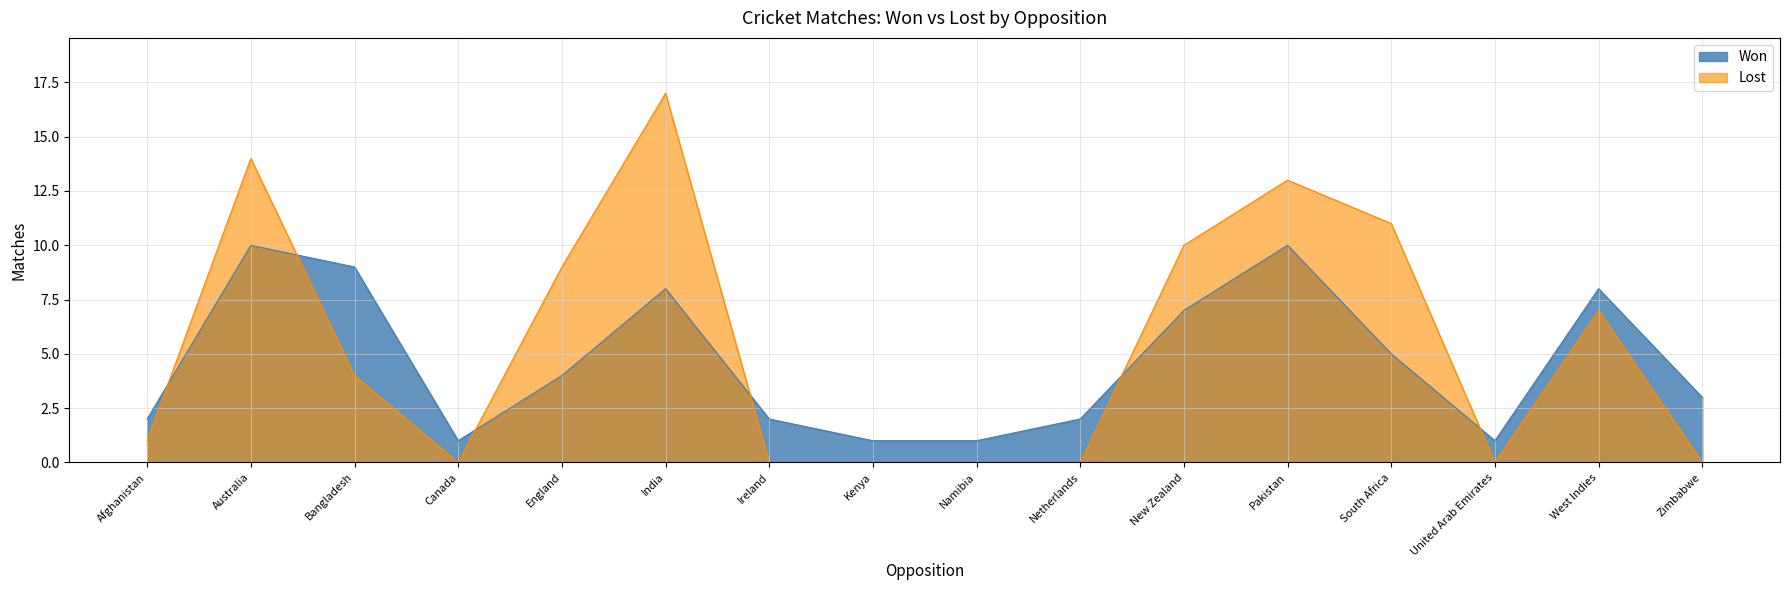

Which has a higher value, England or Namibia?

England